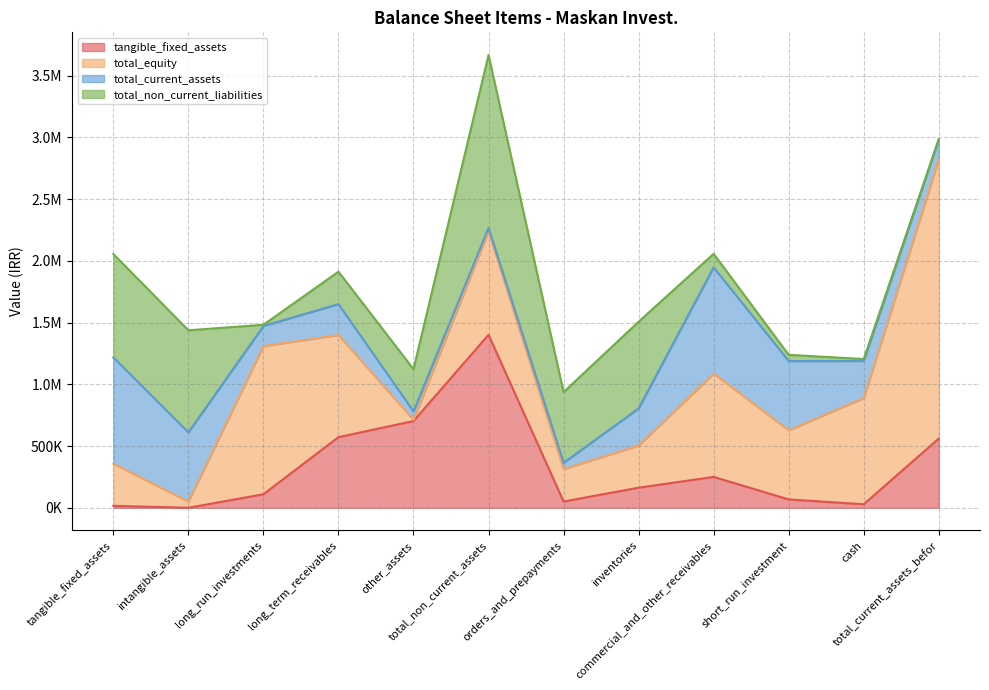

Does the chart have visible grid lines?

Yes